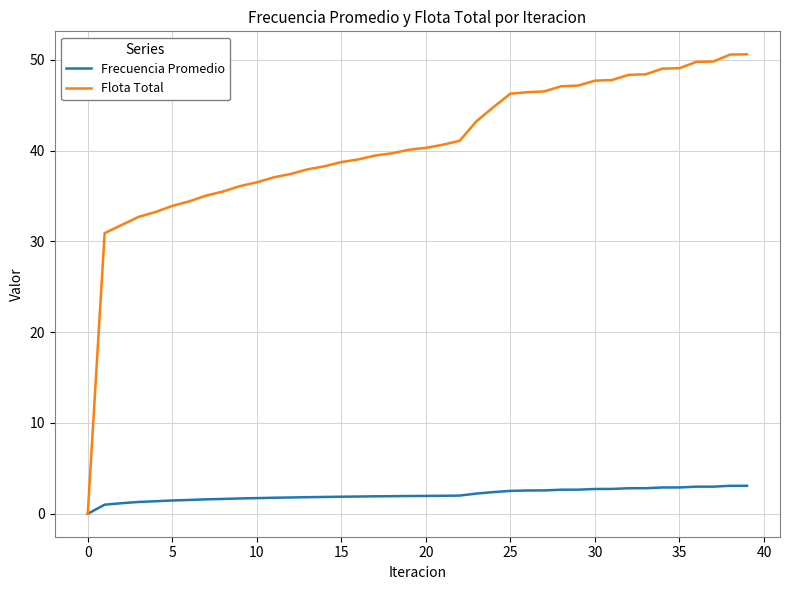

Rank the series by their average value, from lowest to highest.

Frecuencia Promedio, Flota Total